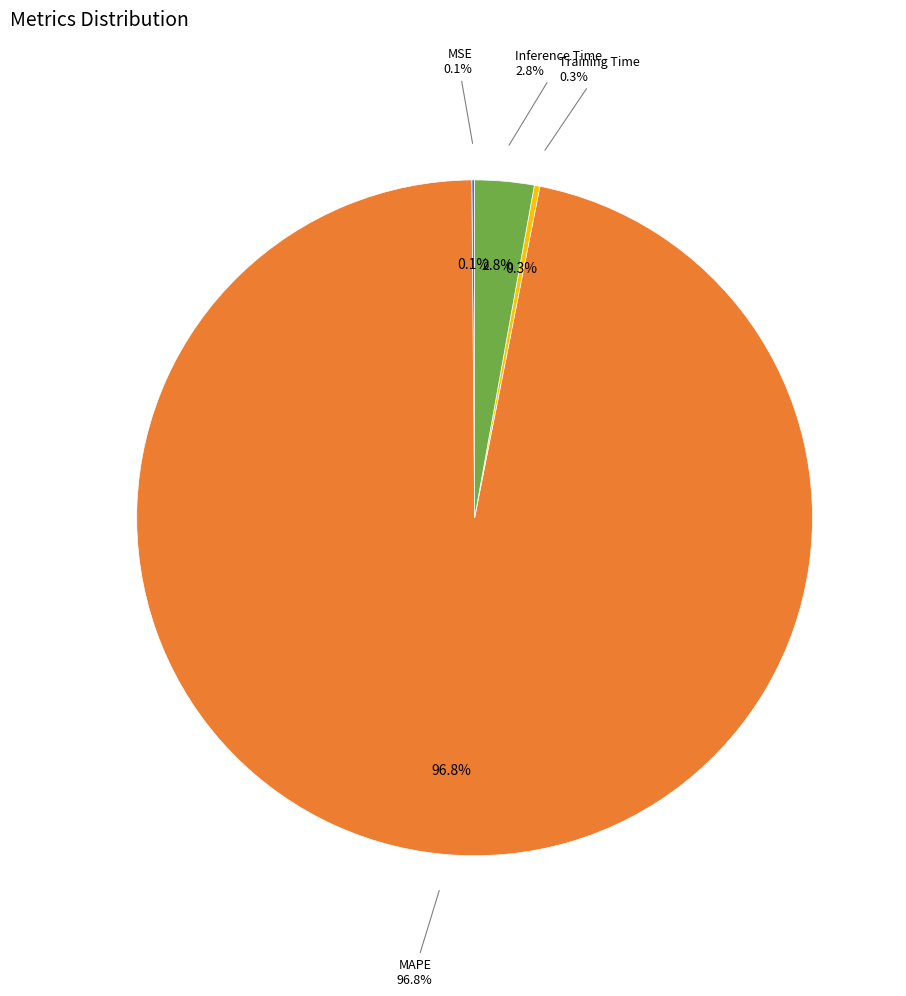

Is there a majority slice in this chart?

Yes